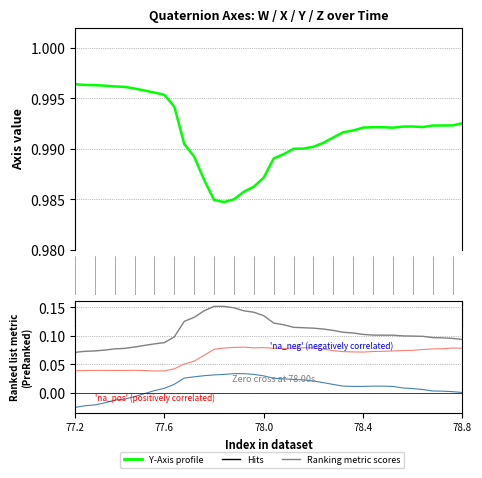

At which category is the sum across all series the highest?

16